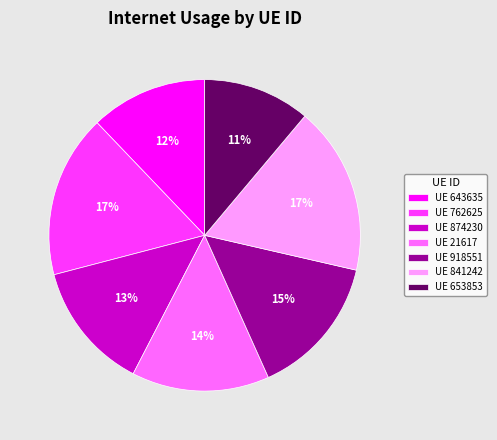

How many segments does this pie chart have?

7